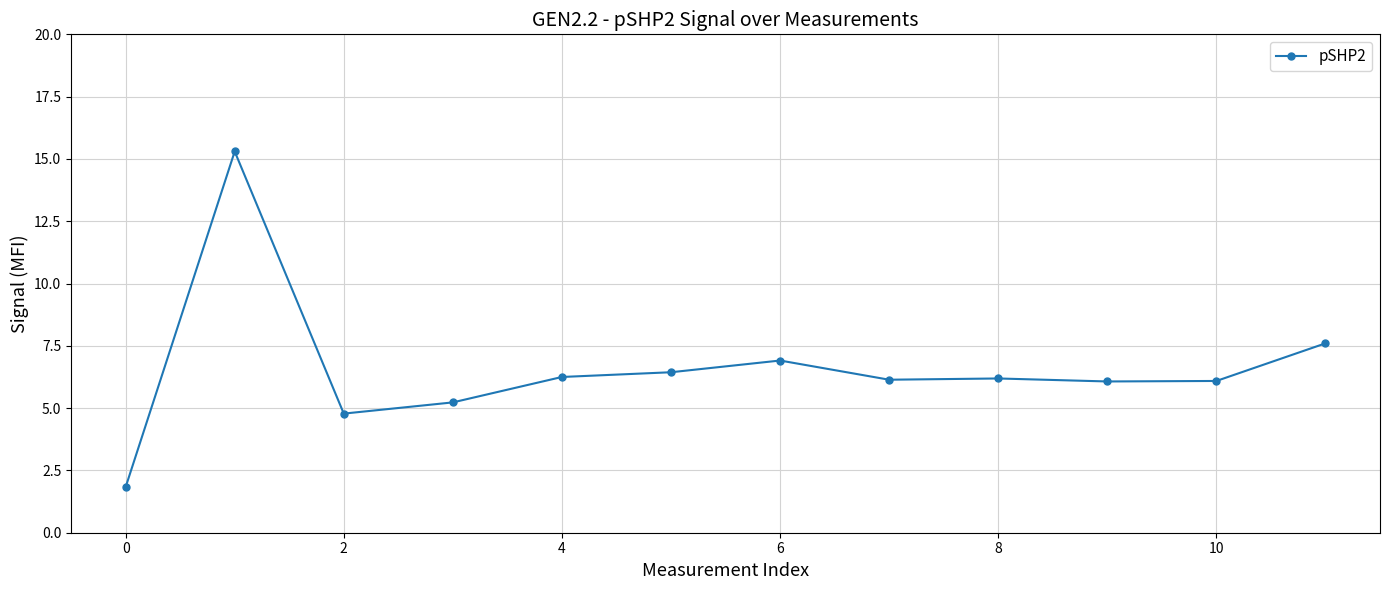

What is the value of the 3rd point from the left?

4.8